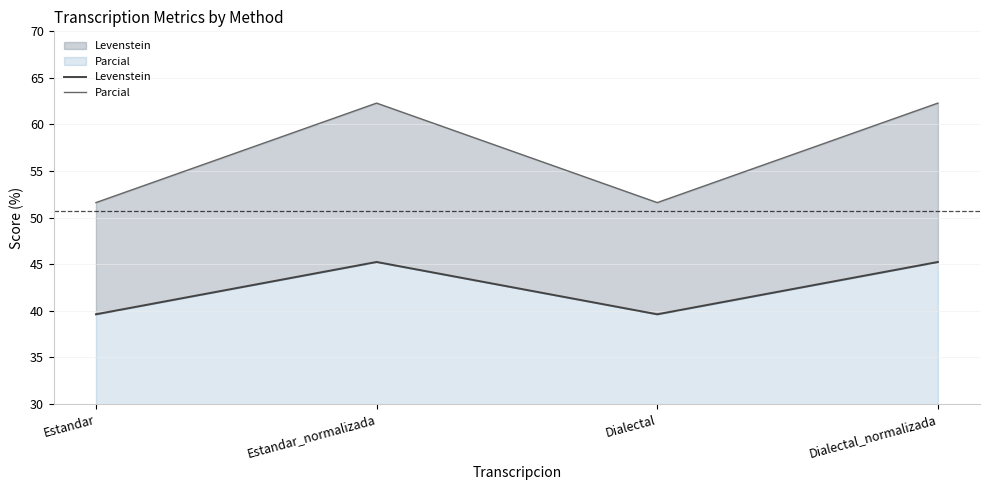

Rank the series by their maximum value, from highest to lowest.

Parcial, Levenstein